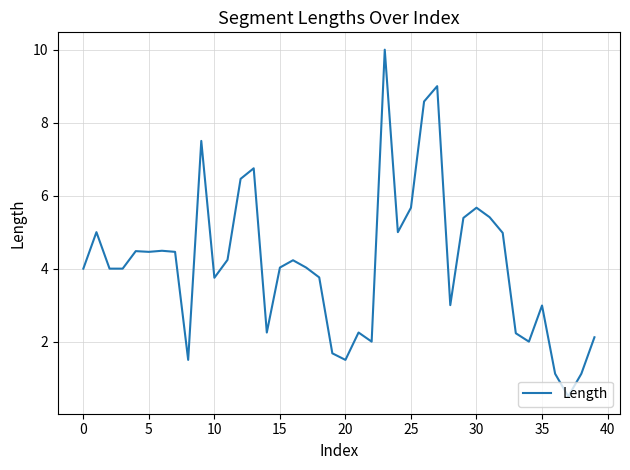

What is the maximum value shown in the chart?

10.0